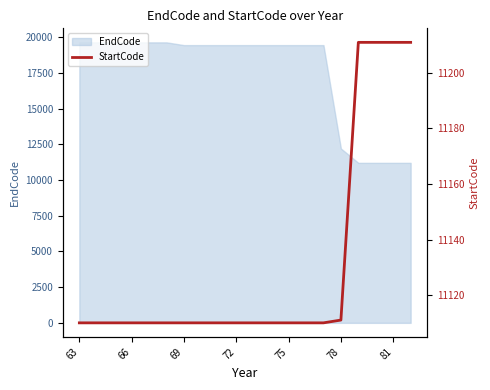

What is the lowest value of the EndCode series?

11211